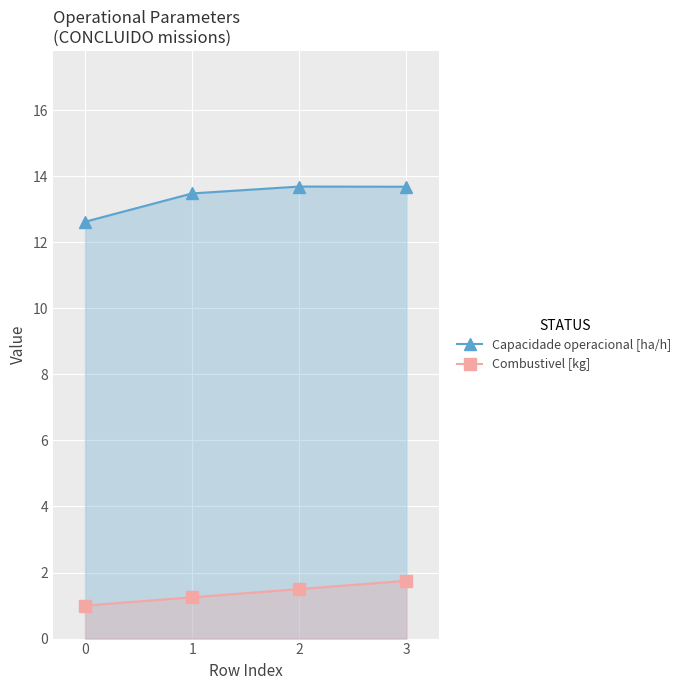

Is the value of Combustivel [kg] at 1 greater than the value of Capacidade operacional [ha/h] at 2?

No